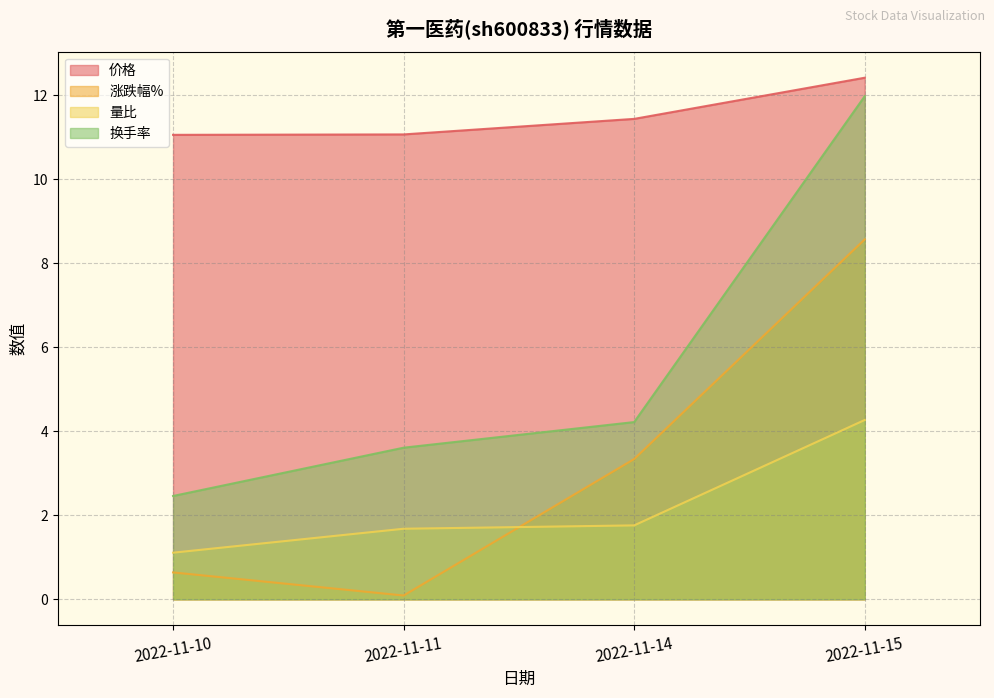

What is the difference between the highest and lowest values at 2022-11-11?

11.0